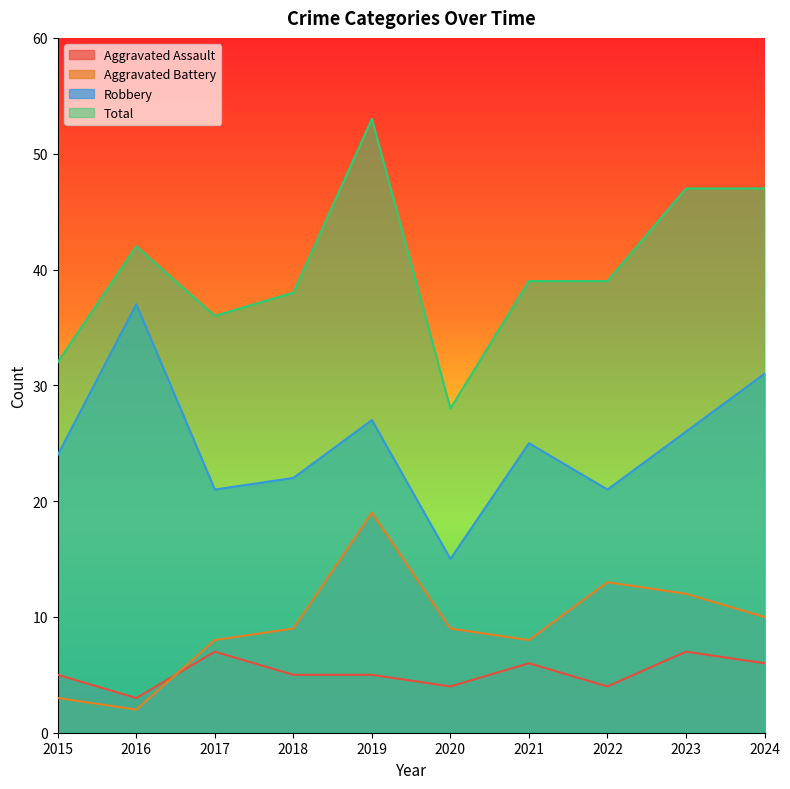

What is the sum of the Aggravated Assault values at 2016 and 2015?

8